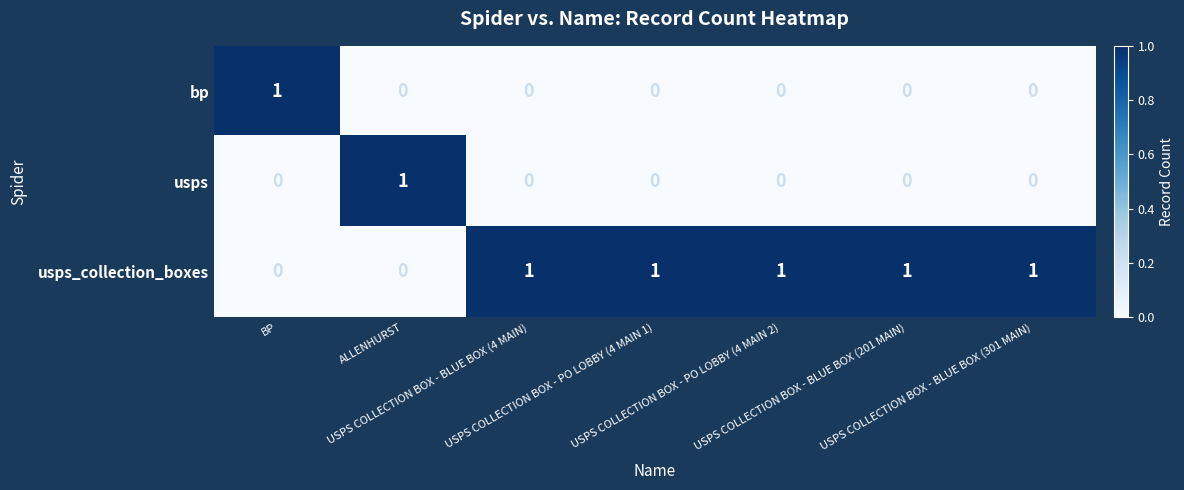

At how many categories does at least one series exceed 0?

7